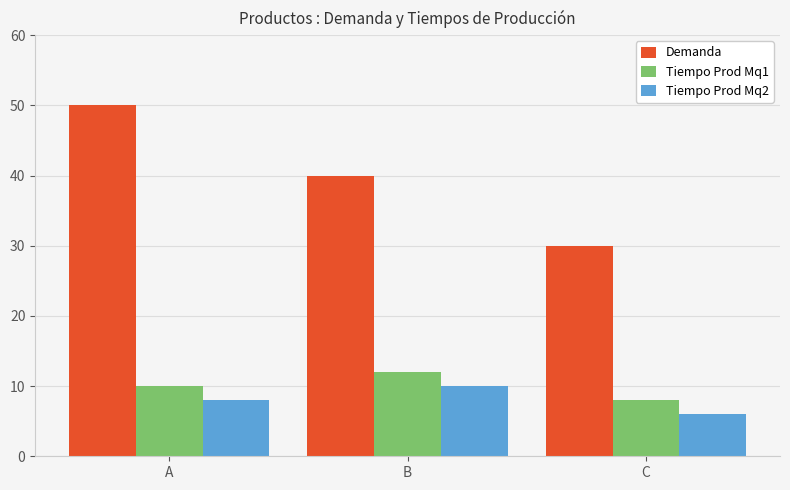

What value does the Demanda series have at B?

40